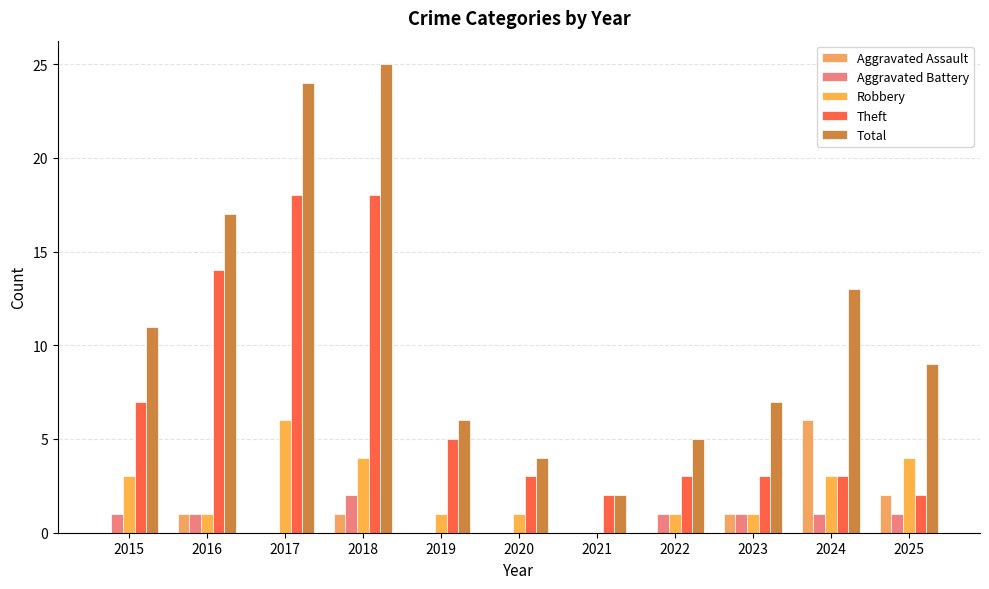

How many groups of bars are there?

11